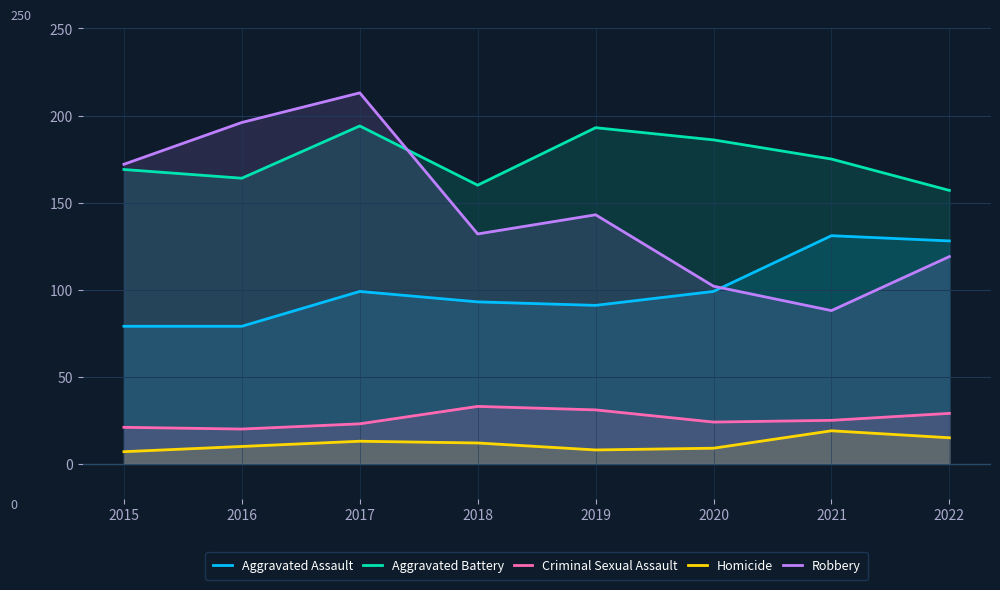

What is the value of the Robbery point at the 6th from the left?

102